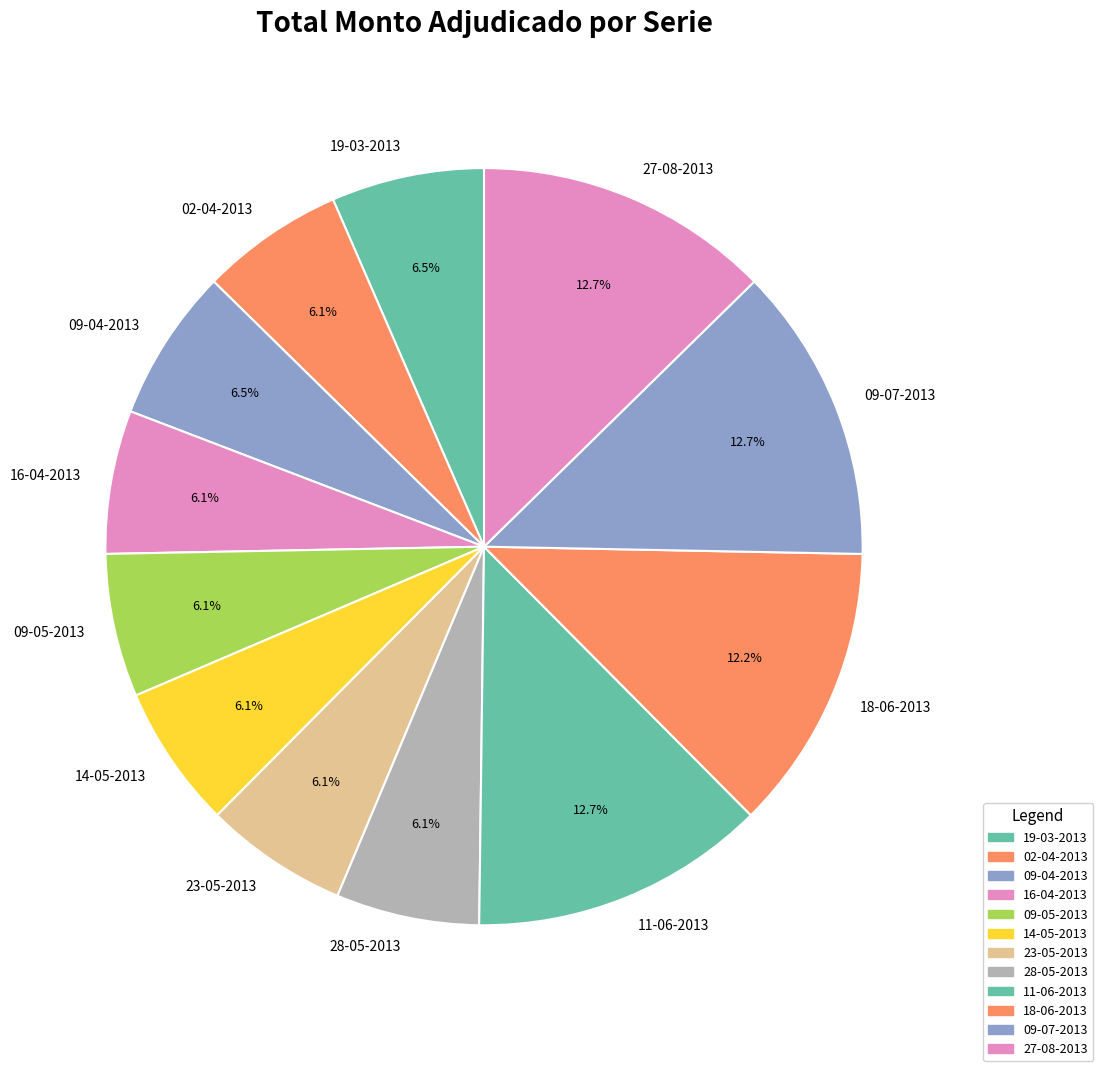

How many slices are in this pie chart?

12